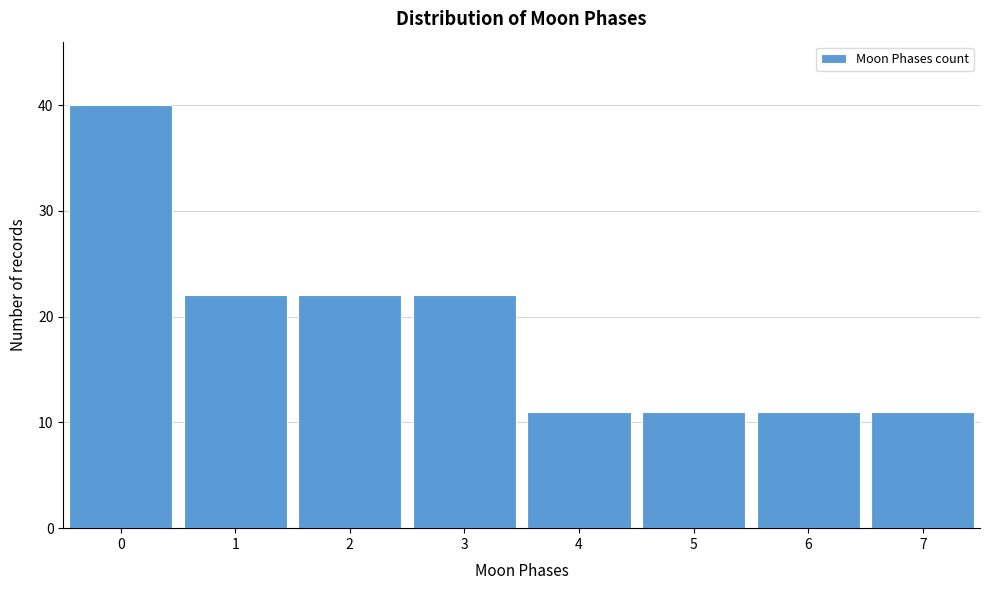

Reading left to right, extract all data points from this chart.

40	22	22	22	11	11	11	11